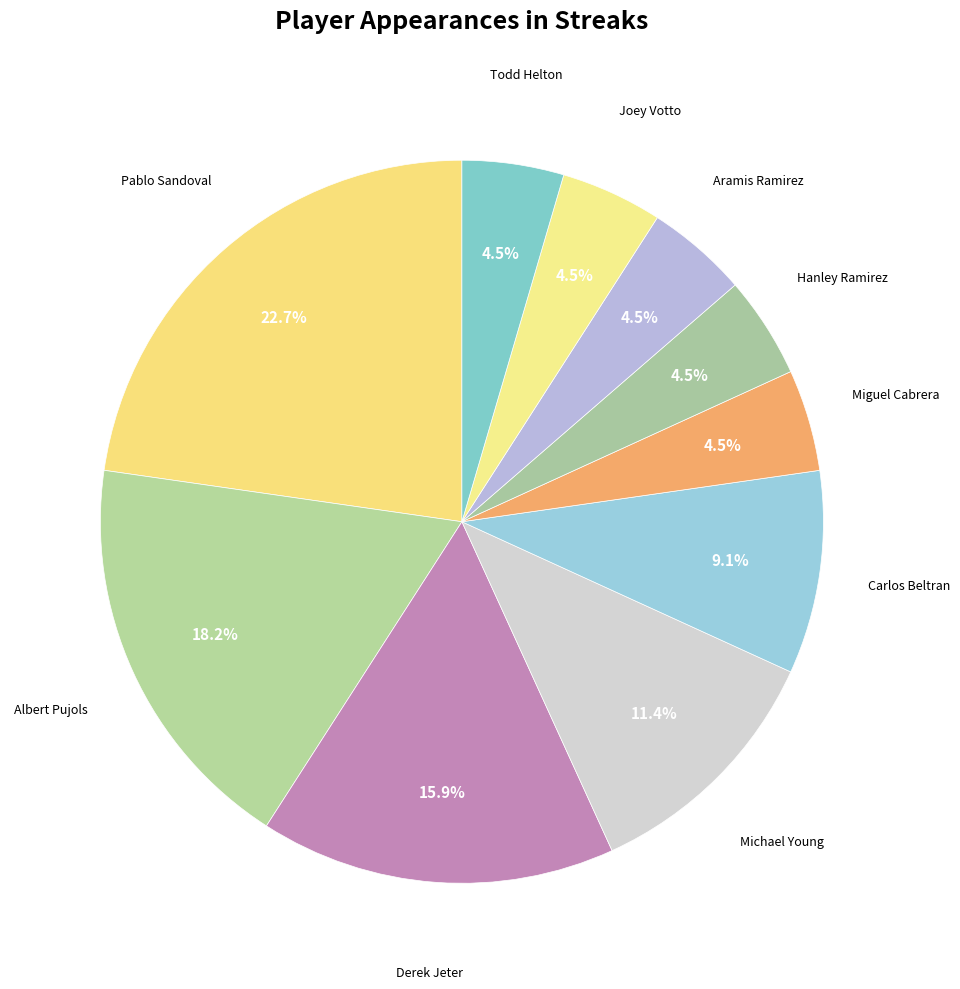

How many slices are in this pie chart?

10